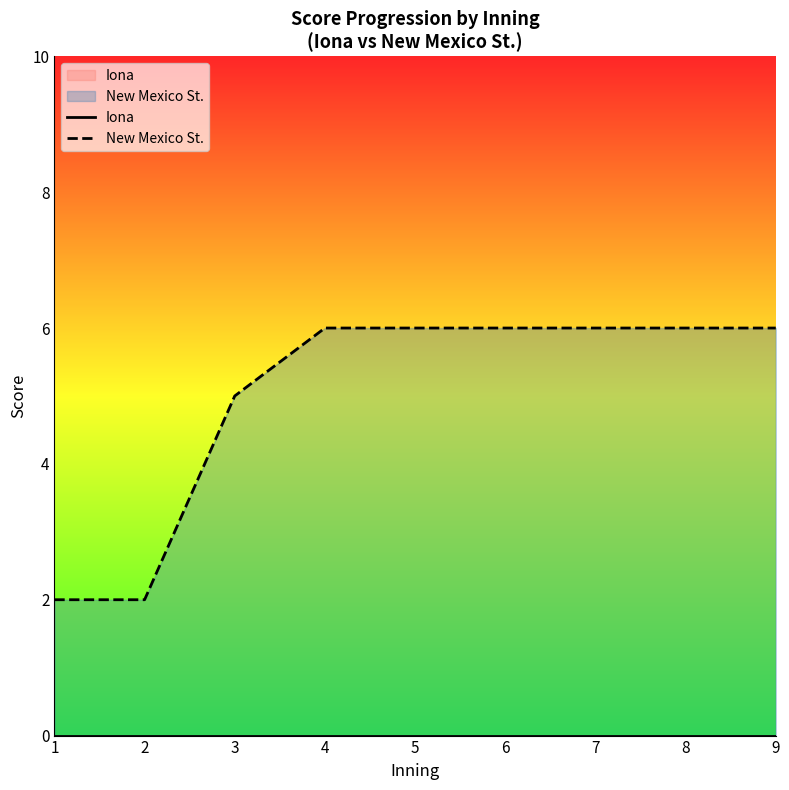

Read the New Mexico St. value at 5.

6